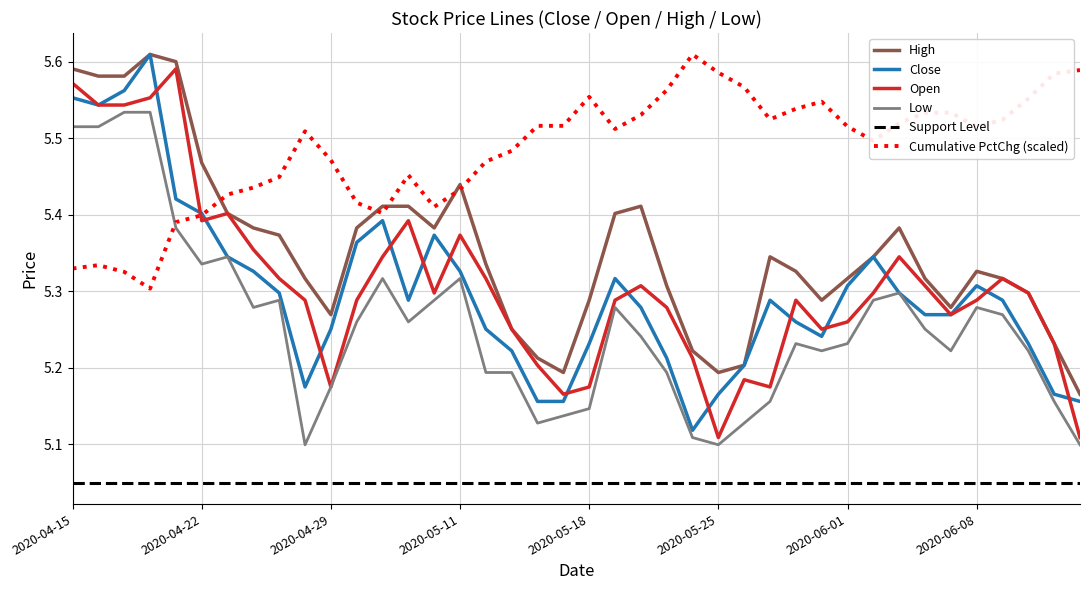

Reading left to right, what are all the values shown in this chart?

close: 5.6	5.5	5.6	5.6	5.4	5.4	5.3	5.3	5.3	5.2	5.3	5.4	5.4	5.3	5.4	5.3	5.3	5.2	5.2	5.2	5.2	5.3	5.3	5.2	5.1	5.2	5.2	5.3	5.3	5.2	5.3	5.3	5.3	5.3	5.3	5.3	5.3	5.2	5.2	5.2
open: 5.6	5.5	5.5	5.6	5.6	5.4	5.4	5.4	5.3	5.3	5.2	5.3	5.3	5.4	5.3	5.4	5.3	5.3	5.2	5.2	5.2	5.3	5.3	5.3	5.2	5.1	5.2	5.2	5.3	5.3	5.3	5.3	5.3	5.3	5.3	5.3	5.3	5.3	5.2	5.1
high: 5.6	5.6	5.6	5.6	5.6	5.5	5.4	5.4	5.4	5.3	5.3	5.4	5.4	5.4	5.4	5.4	5.3	5.3	5.2	5.2	5.3	5.4	5.4	5.3	5.2	5.2	5.2	5.3	5.3	5.3	5.3	5.3	5.4	5.3	5.3	5.3	5.3	5.3	5.2	5.2
low: 5.5	5.5	5.5	5.5	5.4	5.3	5.3	5.3	5.3	5.1	5.2	5.3	5.3	5.3	5.3	5.3	5.2	5.2	5.1	5.1	5.1	5.3	5.2	5.2	5.1	5.1	5.1	5.2	5.2	5.2	5.2	5.3	5.3	5.3	5.2	5.3	5.3	5.2	5.2	5.1